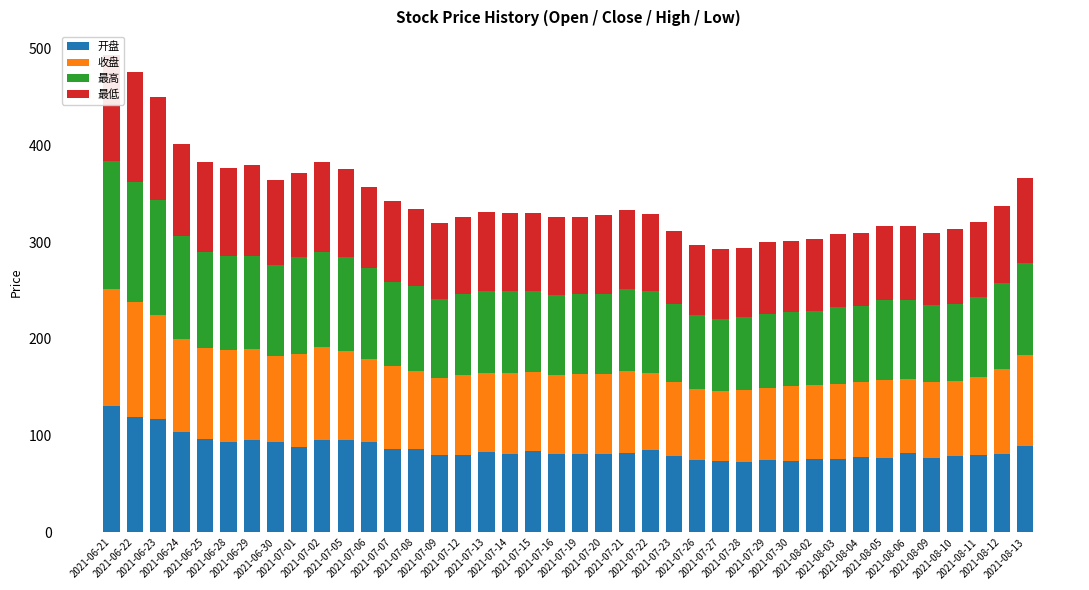

What is the maximum value for 开盘?

131.0